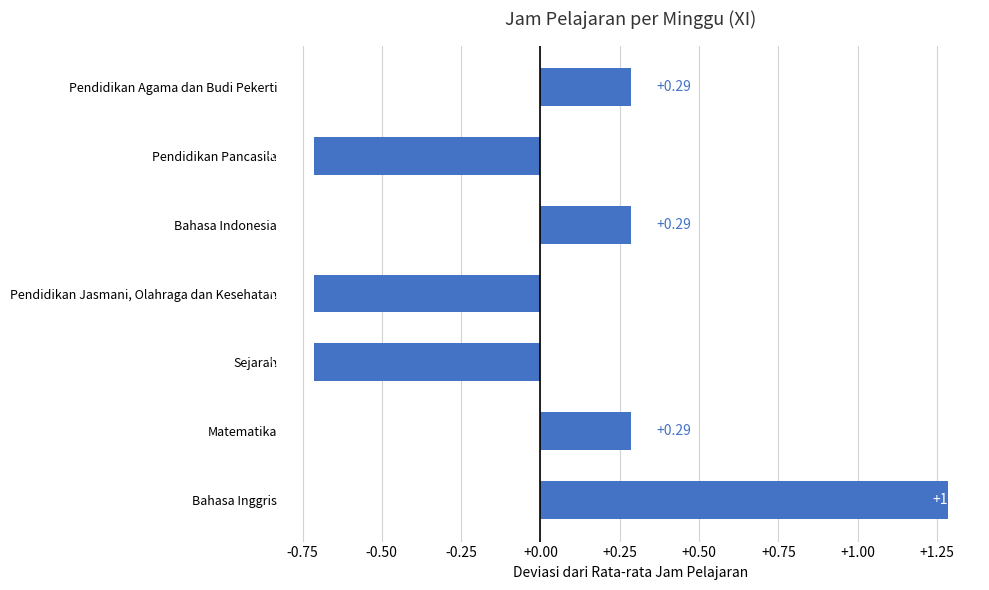

Which category has the highest value across all series?

Bahasa Inggris